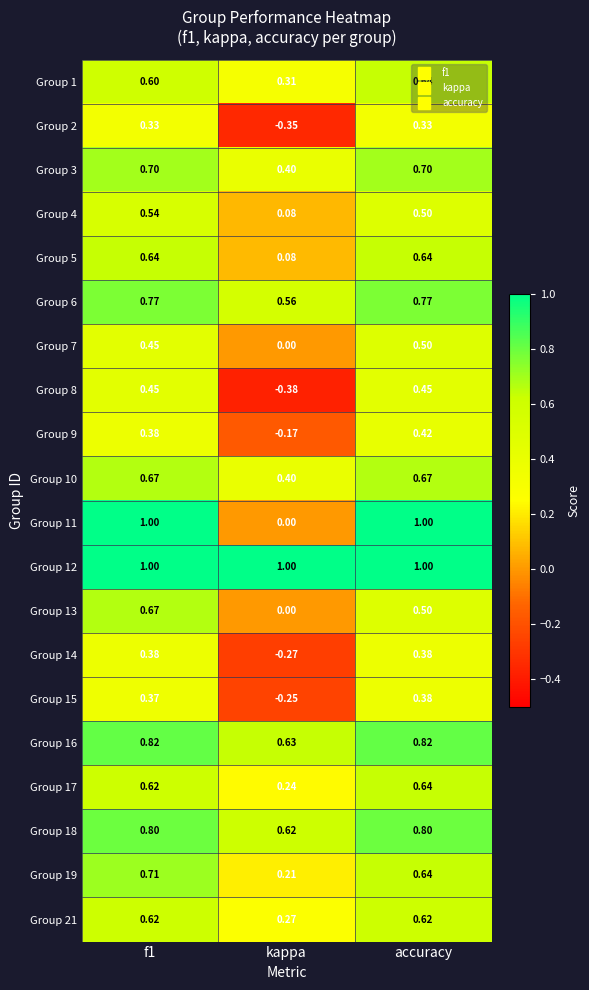

Where is Group 4 nearest to the value 0?

kappa